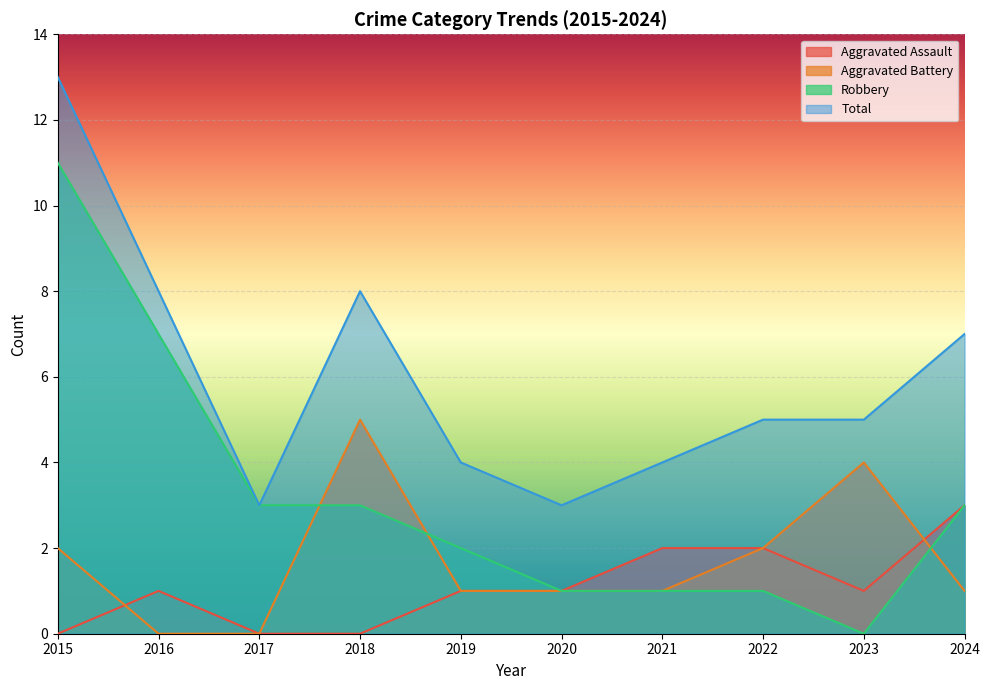

At how many categories does at least one series exceed 5?

4